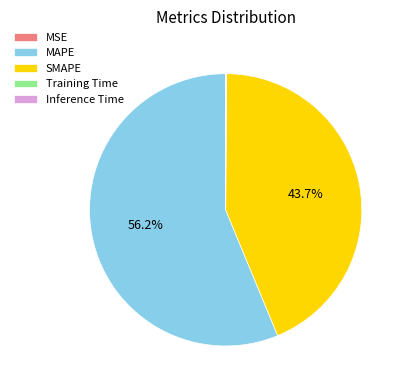

To the nearest percent, what is the difference between the largest and smallest slice percentages?

56%